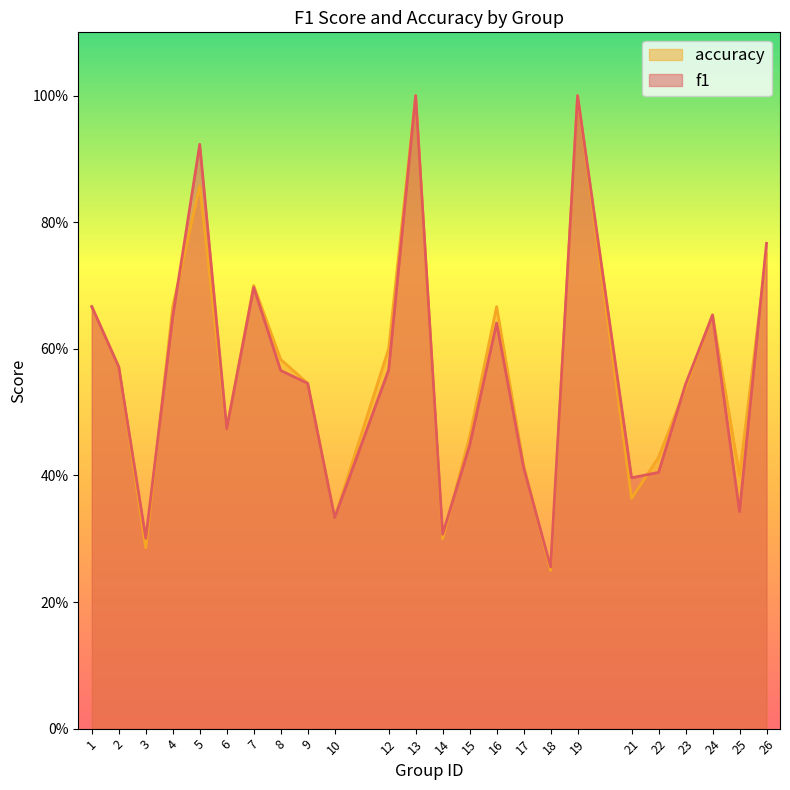

At how many categories does at least one series exceed 0?

24